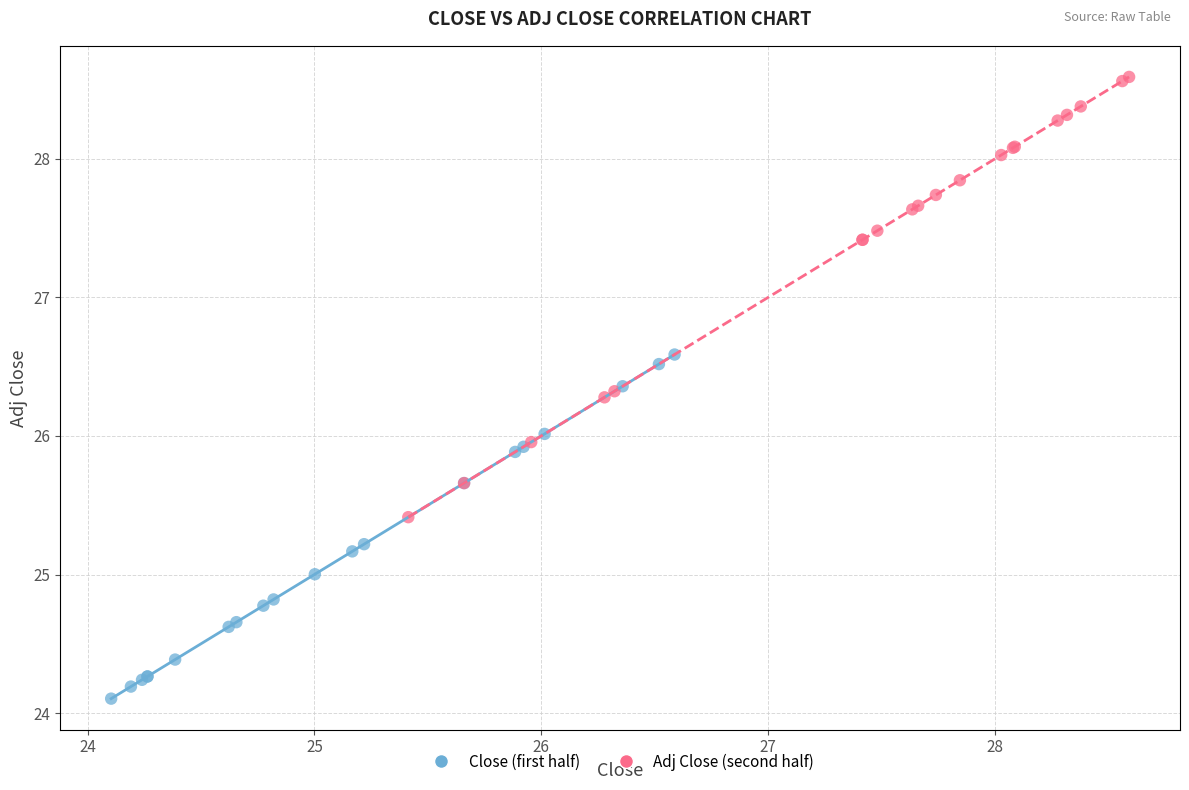

Which series has the largest Y range (max minus min)?

Adj Close (second half)